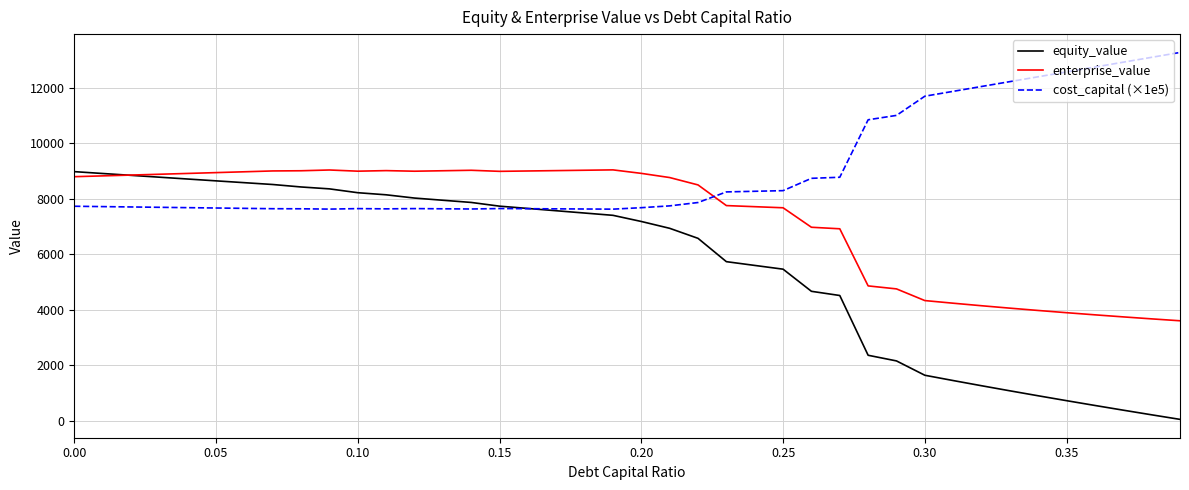

Which series has the widest spread of values?

equity_value